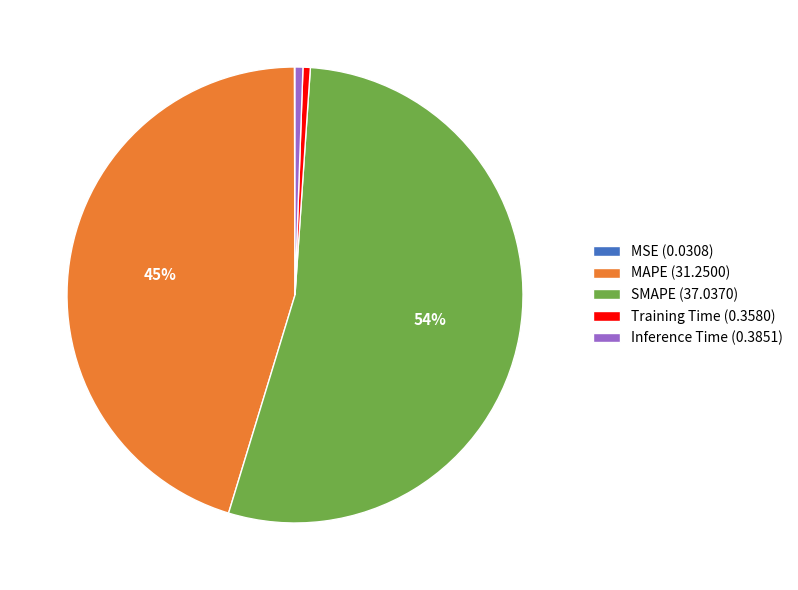

True or false: MAPE accounts for 45% of the total.

True